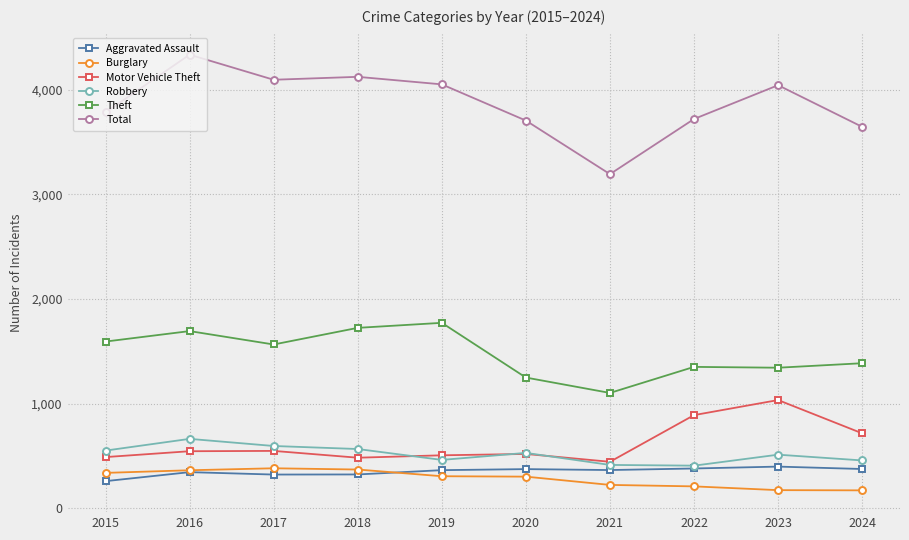

At which category is the sum across all series the highest?

2016